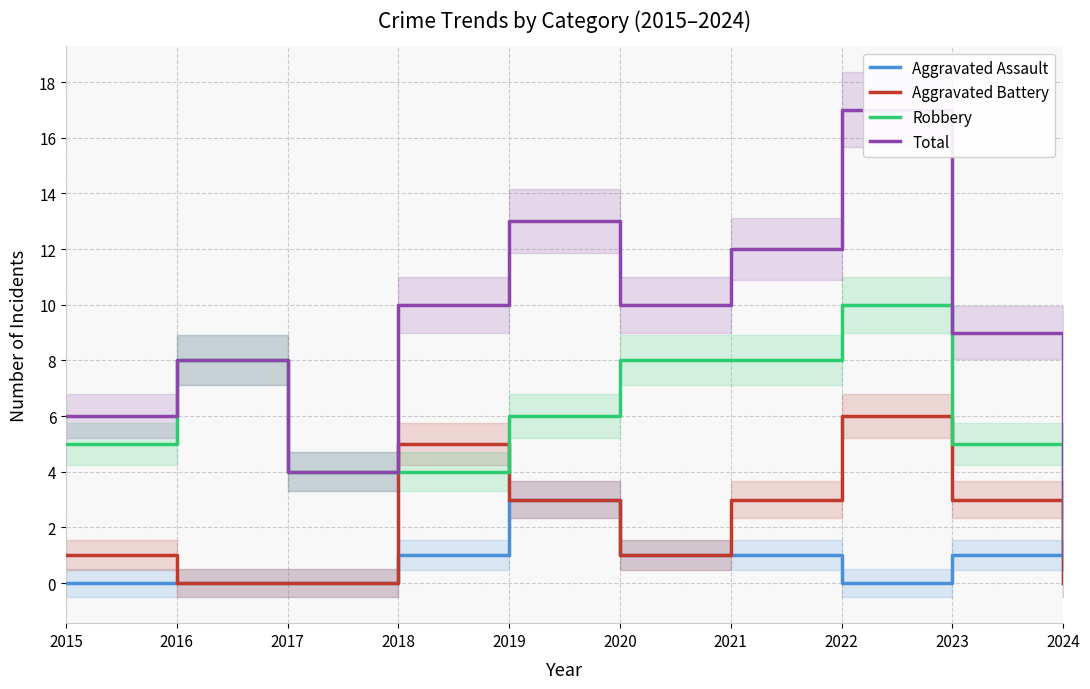

At how many categories does at least one series exceed 8?

6